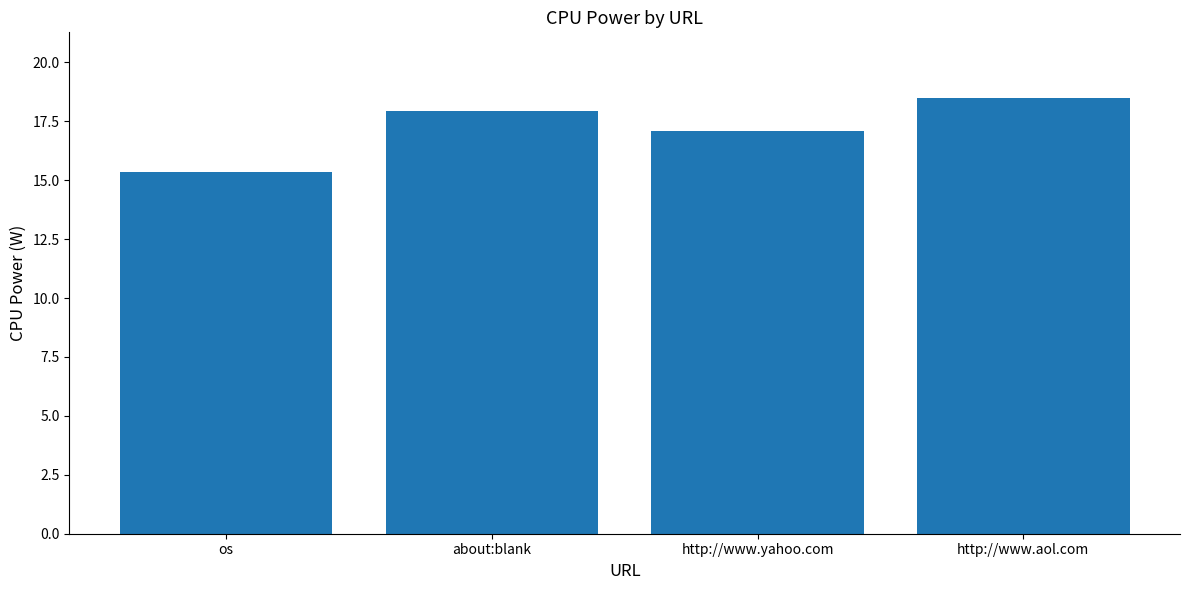

Where does the data first go above 17?

about:blank